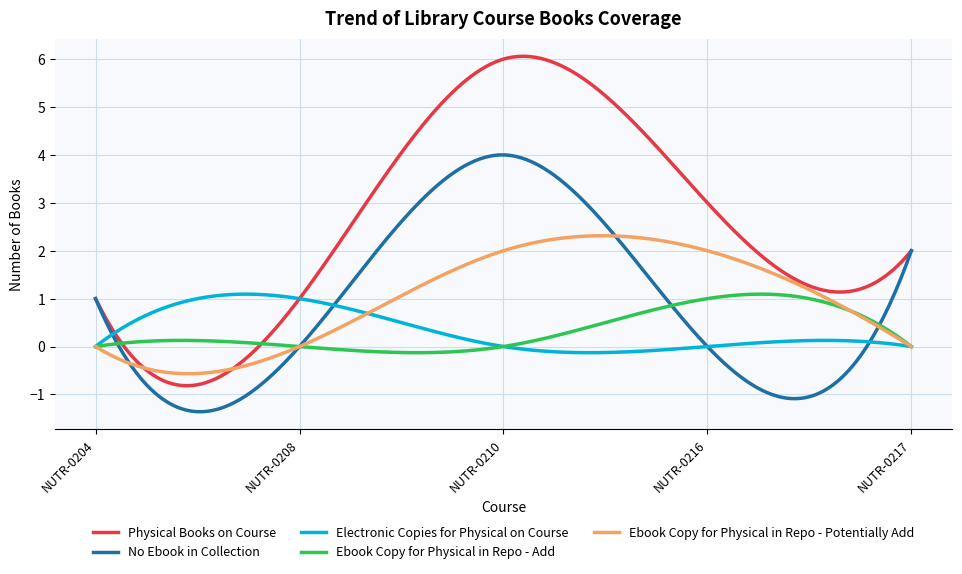

How many lines are shown in the chart?

5